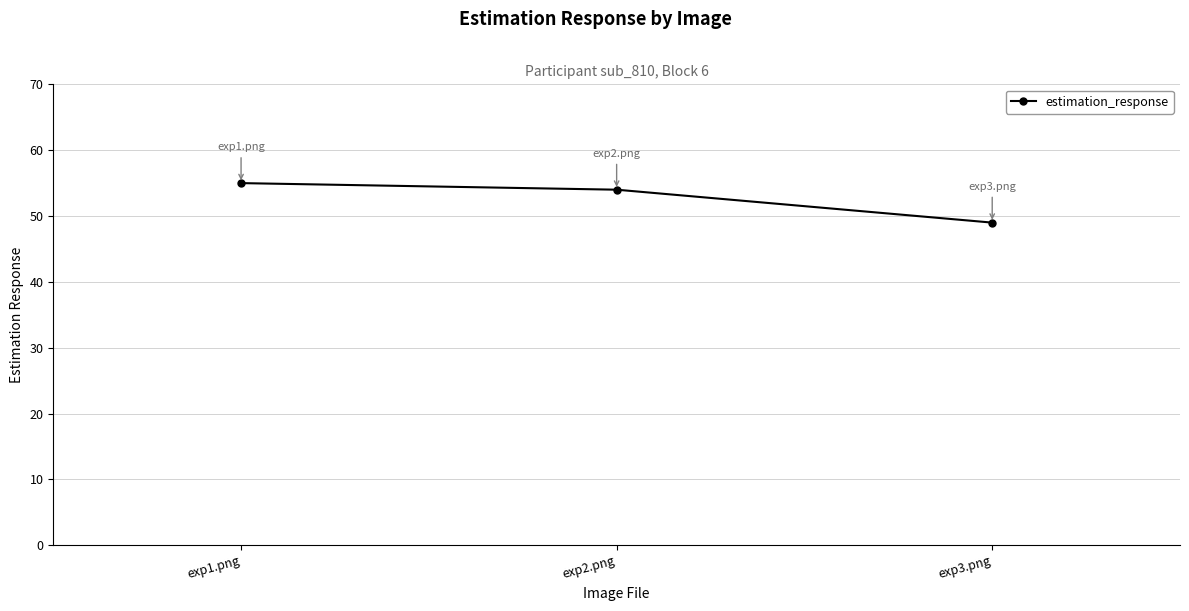

How many lines are shown in the chart?

1